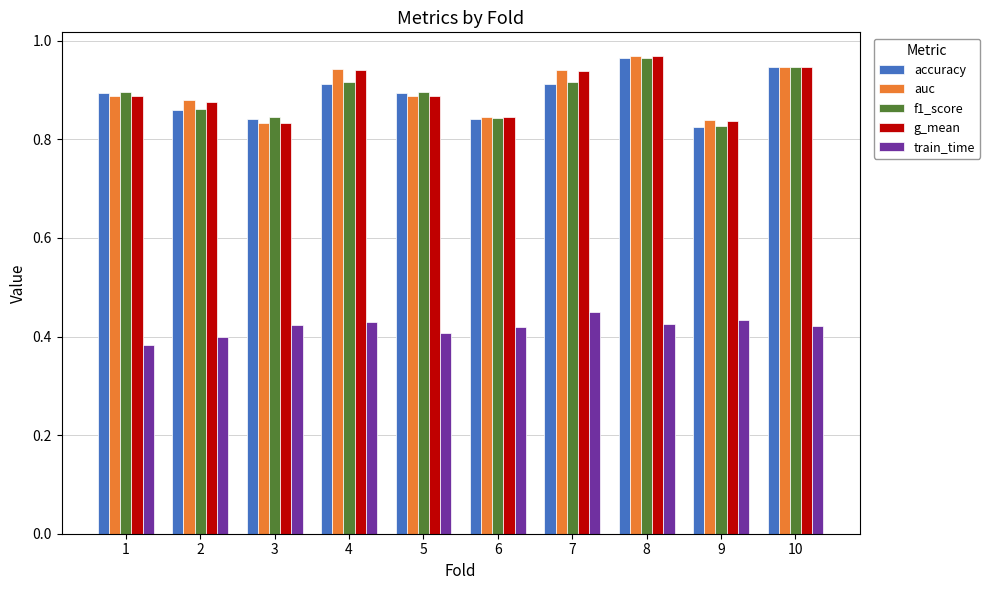

Which category has the highest value across all series?

8